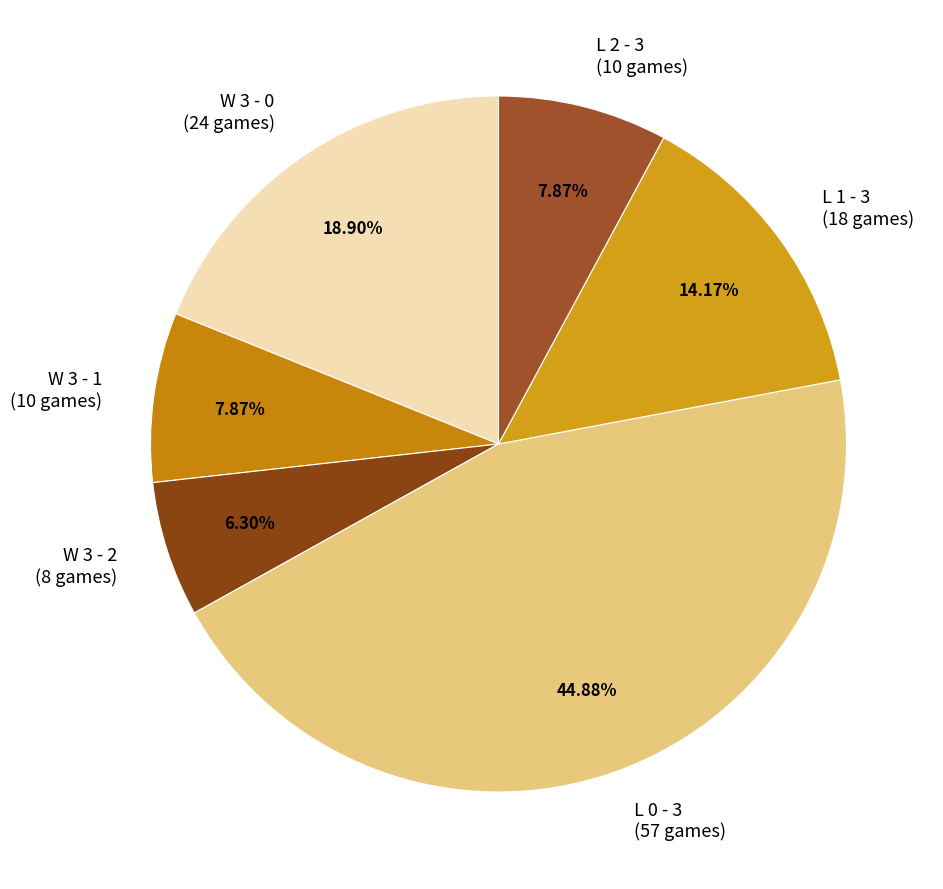

What percentage is NOT represented by W 3 - 0?

81.1%